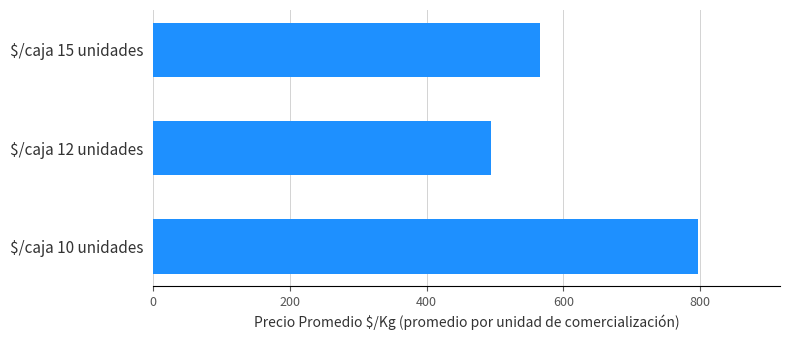

What is the approximate value at $/caja 15 unidades?

566.2